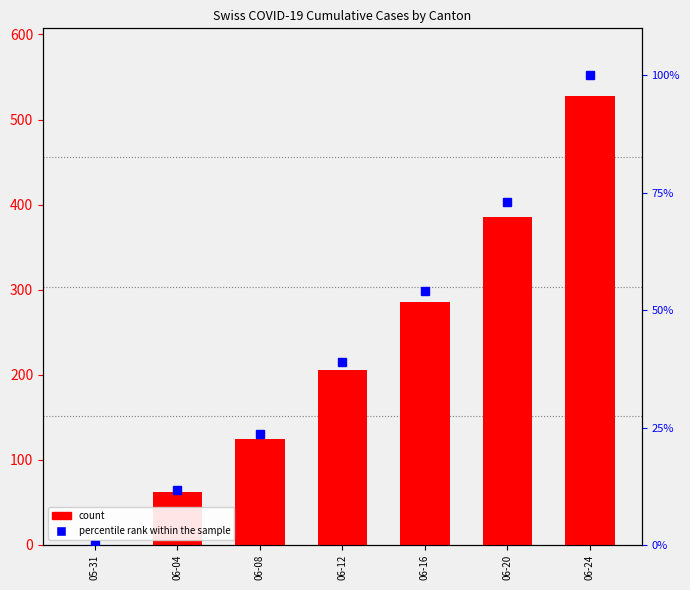

True or false: CH has a value of 206.0 at 06-12.

True